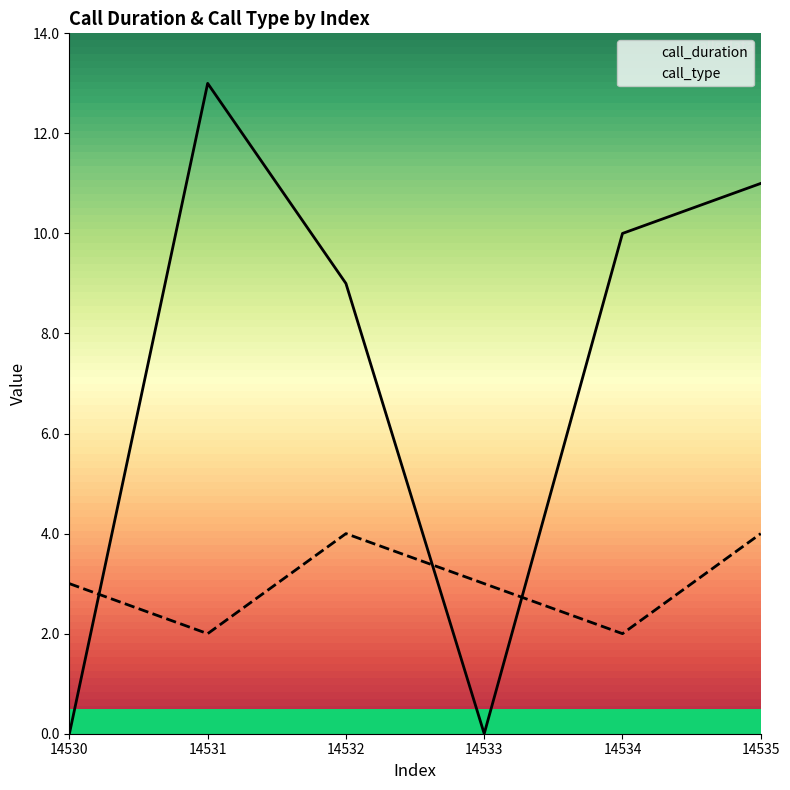

How many lines are shown in the chart?

2